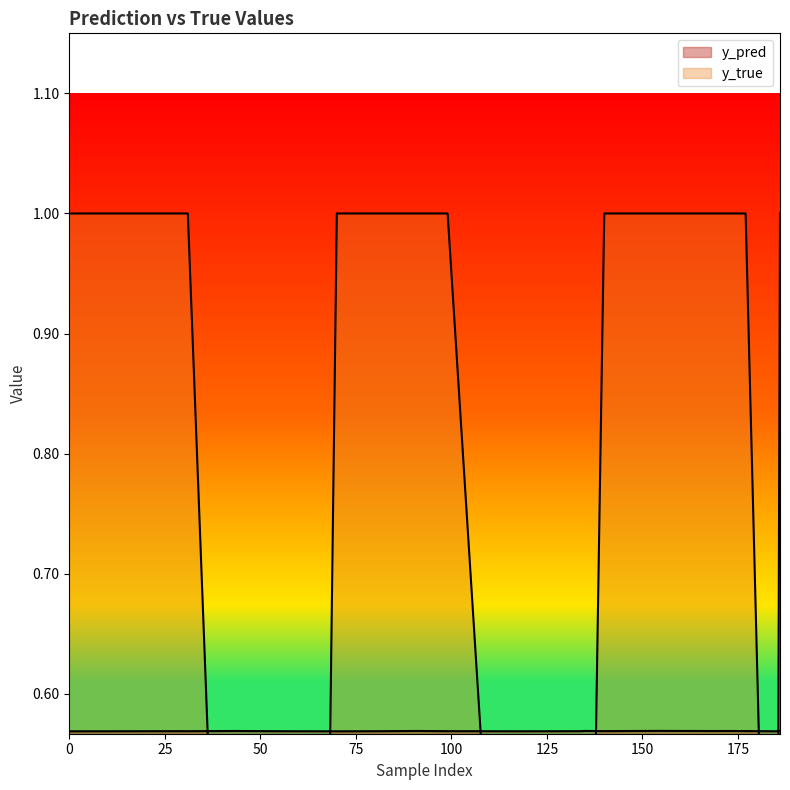

What is the value of the y_pred point at the 1st from the left?

0.6